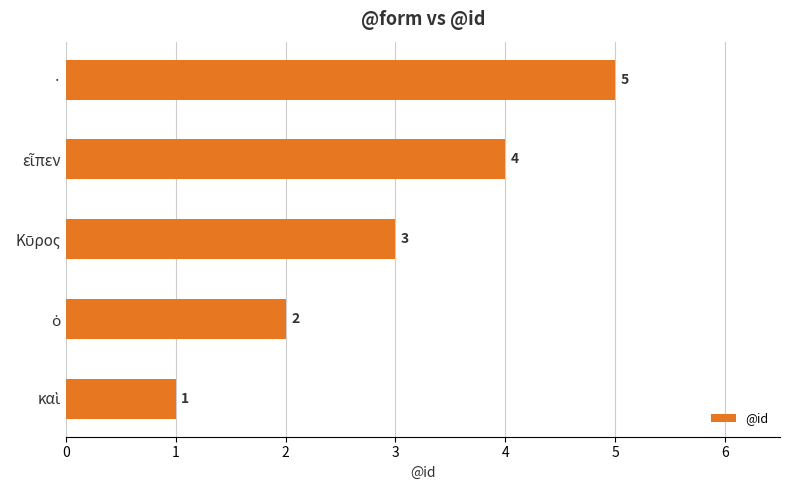

How many bars are there in total?

5